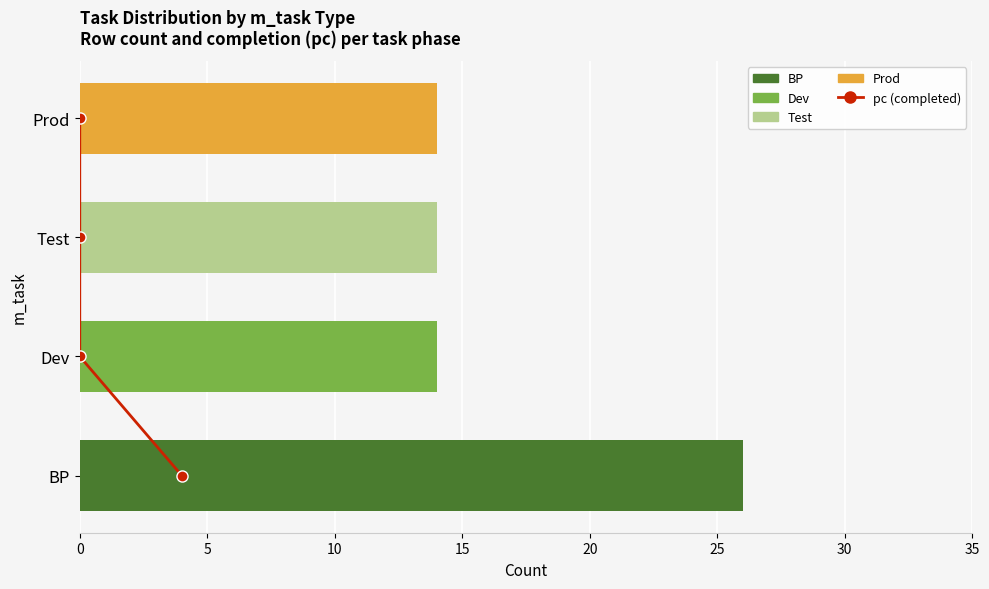

Between 5 and 10, which is larger?

10